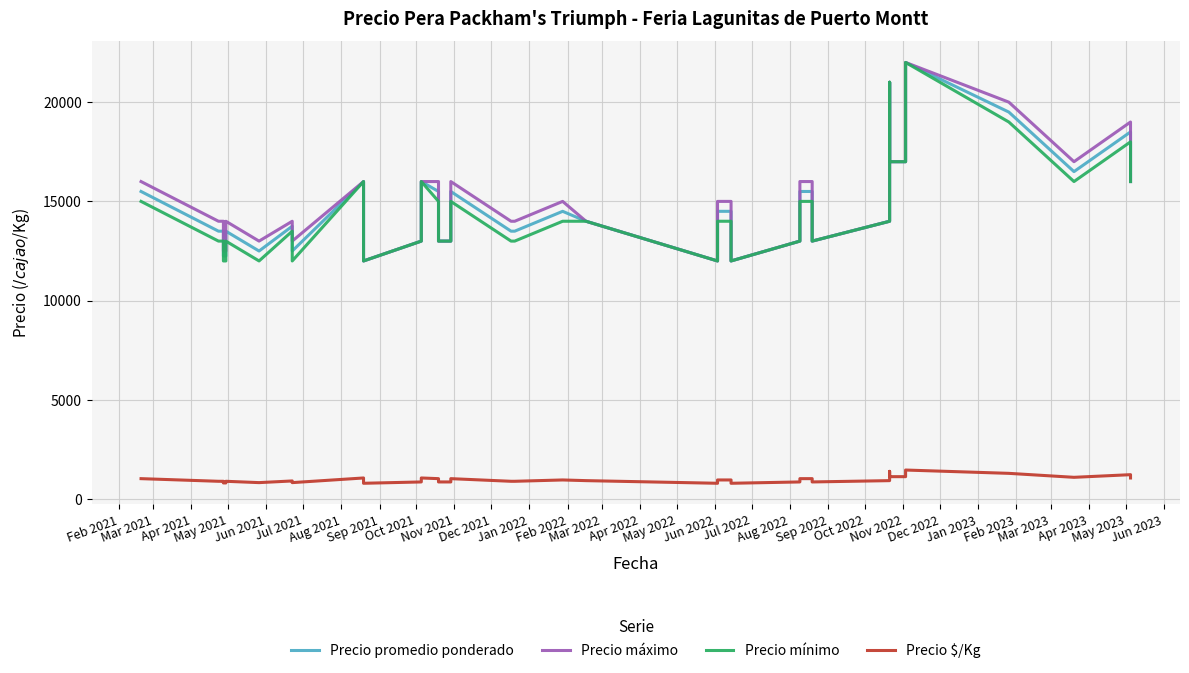

What is the average value of the Precio máximo series?

15088